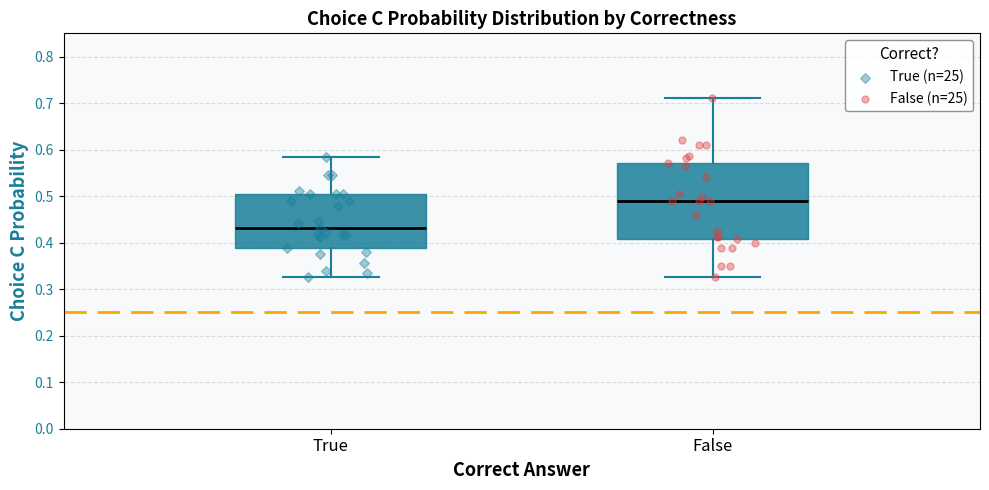

Which box is the tallest, from its lower edge to its upper edge?

False